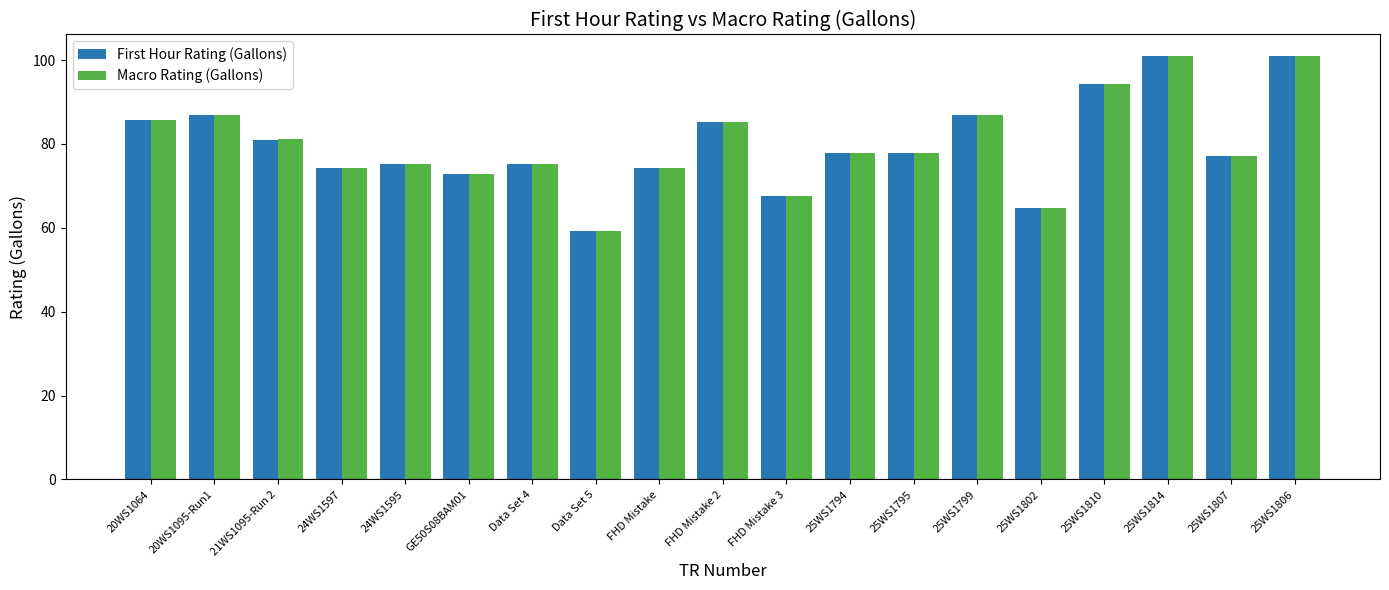

Is the value of First Hour Rating (Gallons) at 25WS1814 greater than the value of Macro Rating (Gallons) at 25WS1794?

Yes